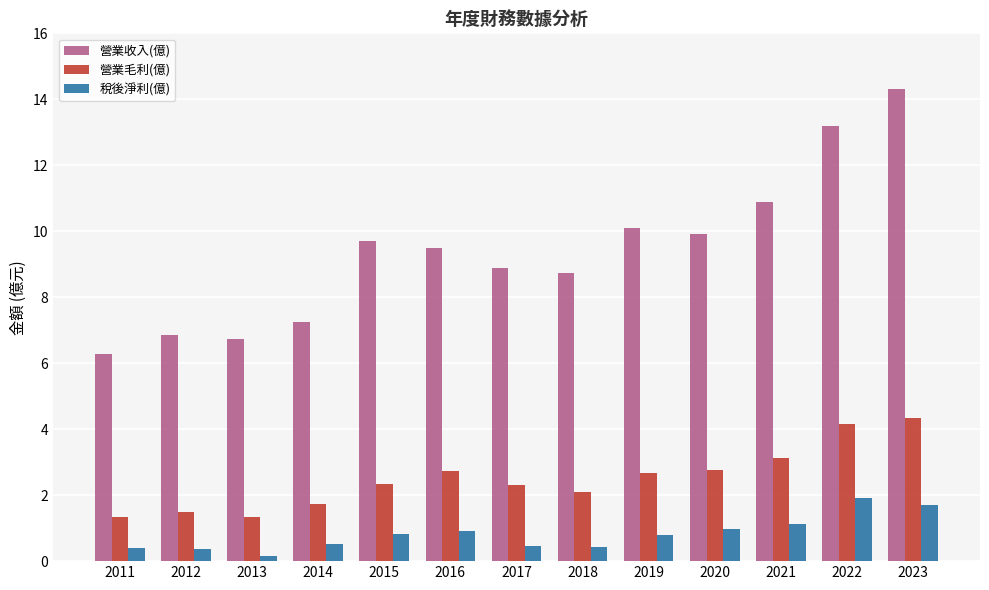

What is the maximum value shown in the chart?

14.3